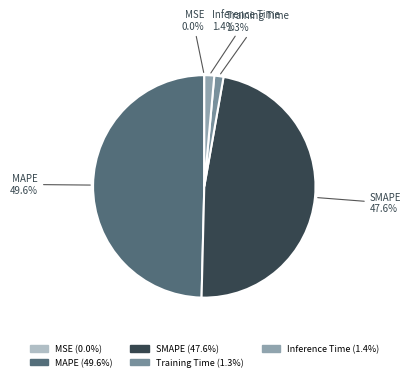

To the nearest percent, what portion does SMAPE represent?

48%